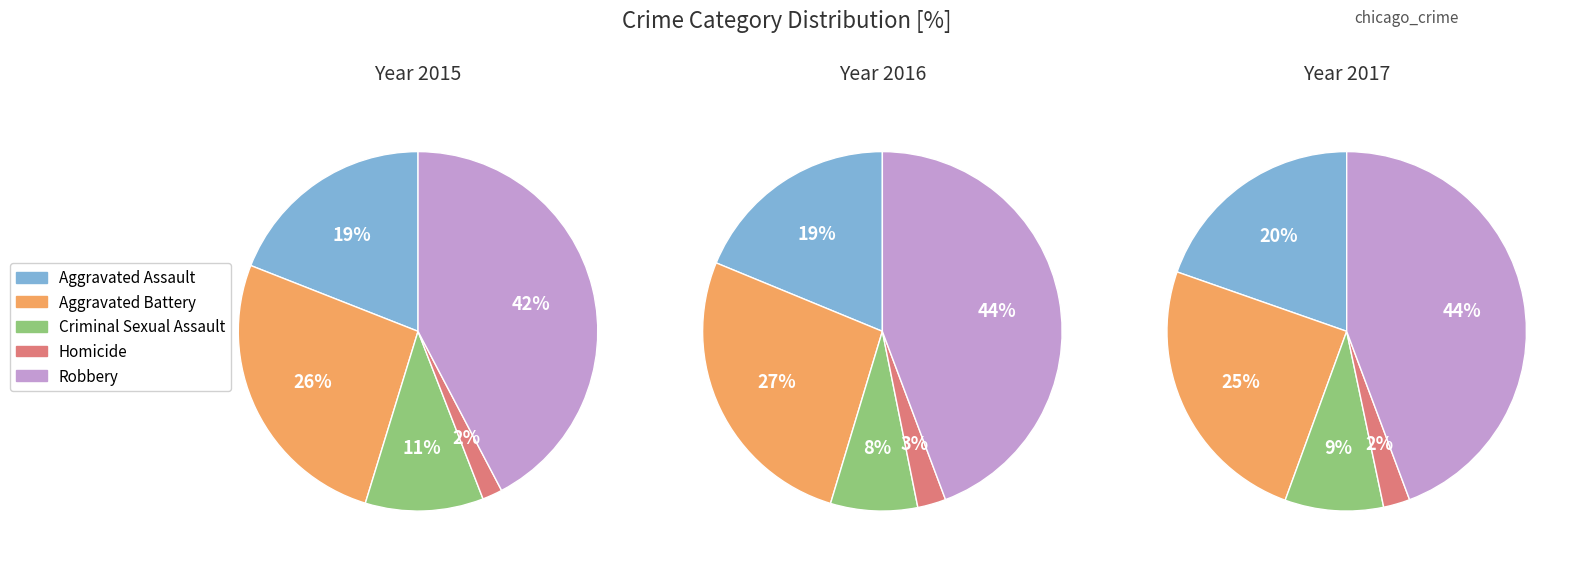

Is it true that Robbery is 34% of the pie?

False